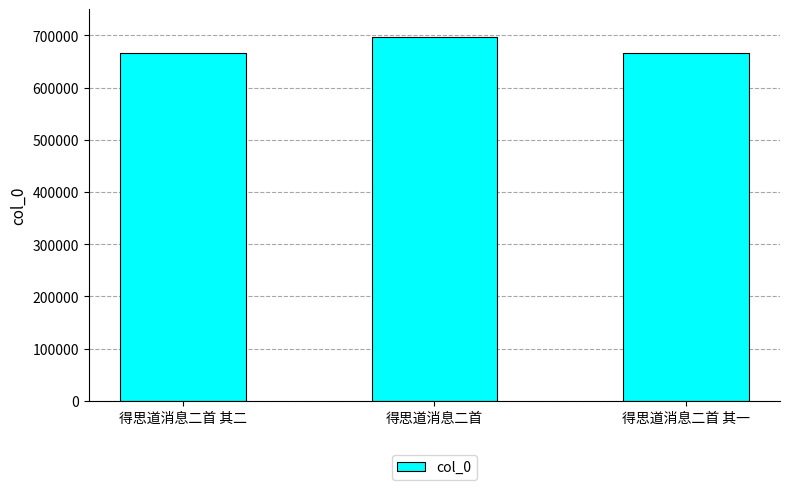

What is the ratio of the value at 得思道消息二首 其一 to the value at 得思道消息二首?

1.0